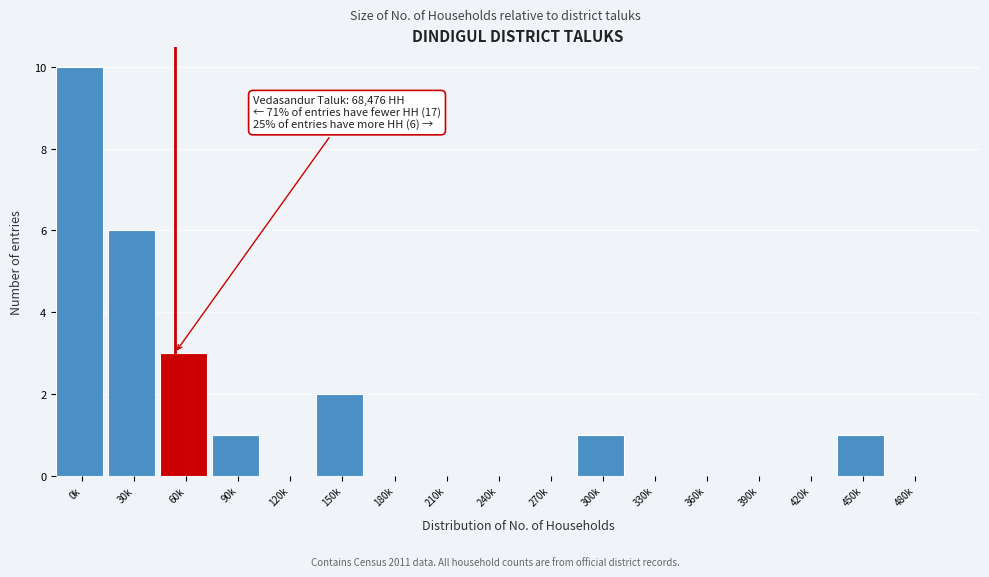

Reading left to right, list all the values displayed in this chart.

0k=10	30k=6	60k=3	90k=1	120k=0	150k=2	180k=0	210k=0	240k=0	270k=0	300k=1	330k=0	360k=0	390k=0	420k=0	450k=1	480k=0